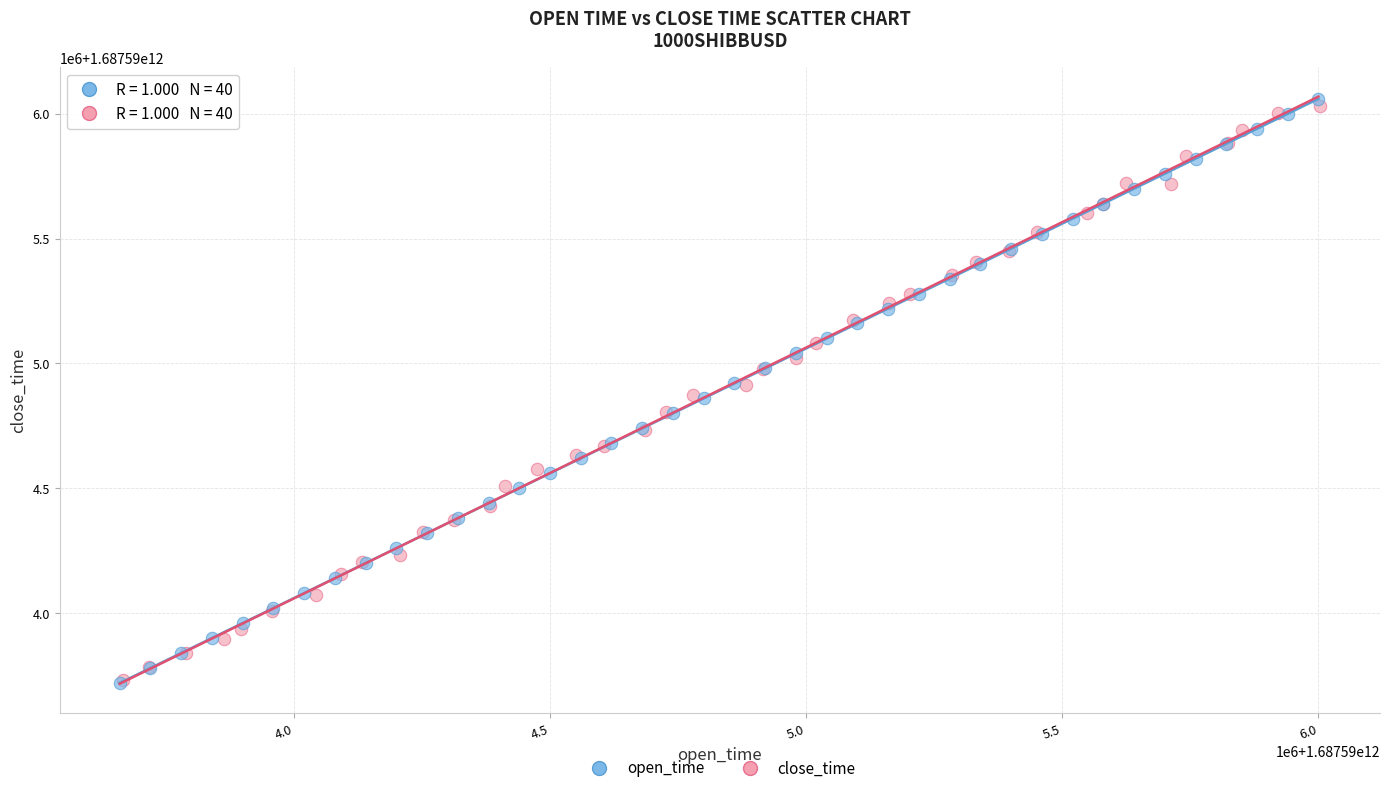

Which series reaches the maximum Y coordinate?

open_time